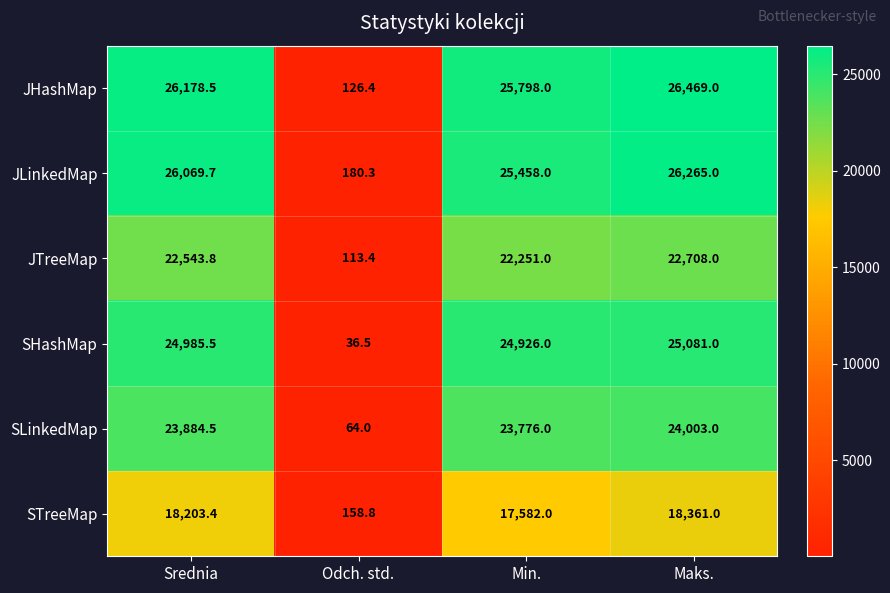

The JTreeMap series shows 10536.2 at Maks.. True or false?

False